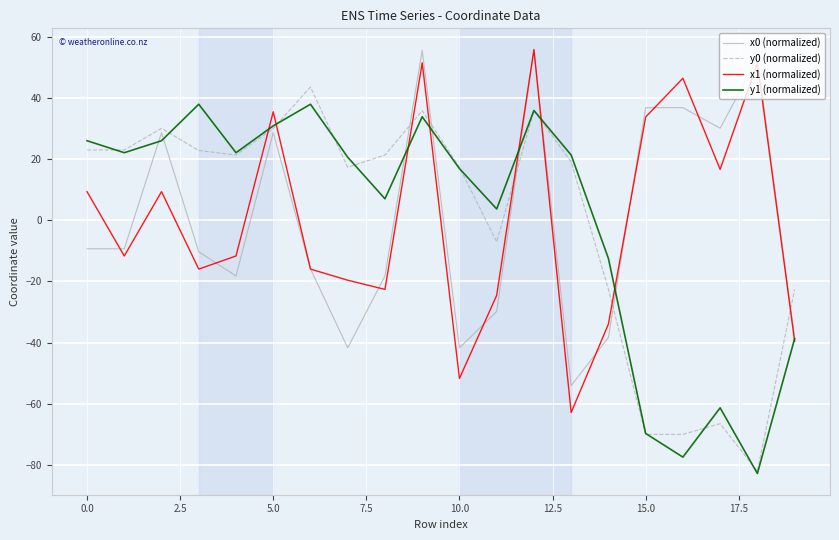

What are all the series names shown in the legend?

x0 (normalized), y0 (normalized), x1 (normalized), y1 (normalized)